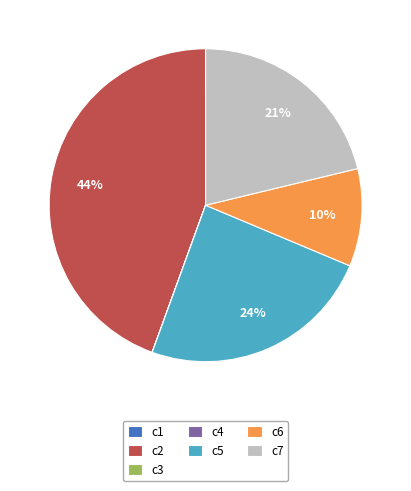

To the nearest percent, what percentage of the pie is c2?

44%